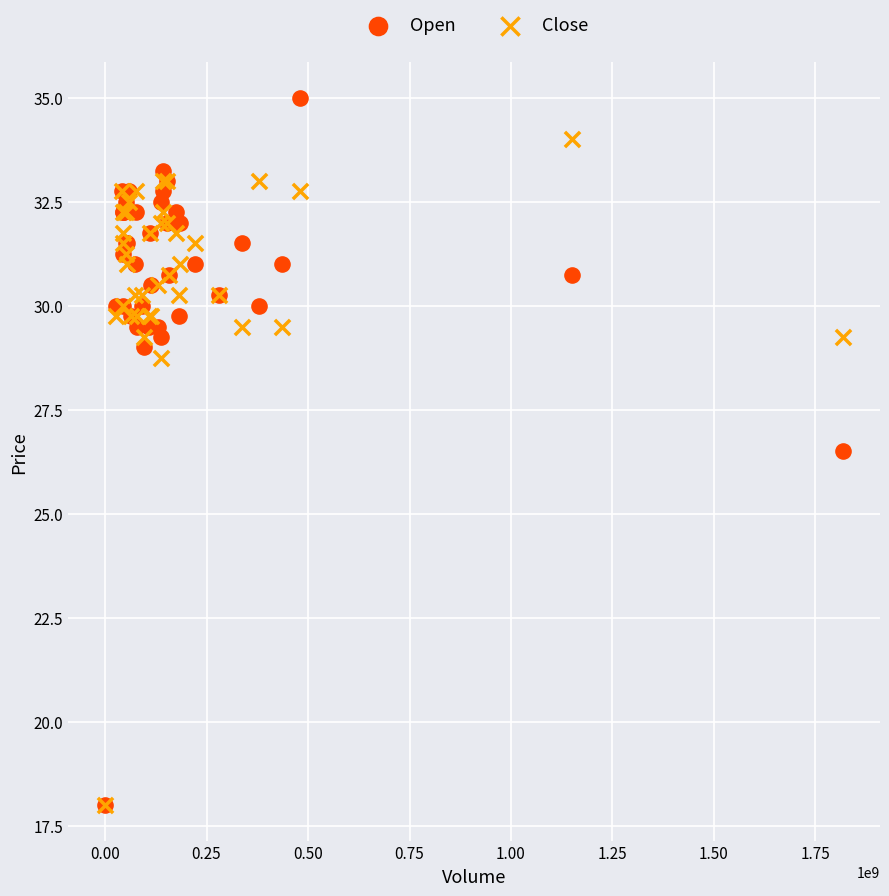

In the Close series, what Y value is closest to 26?

28.8